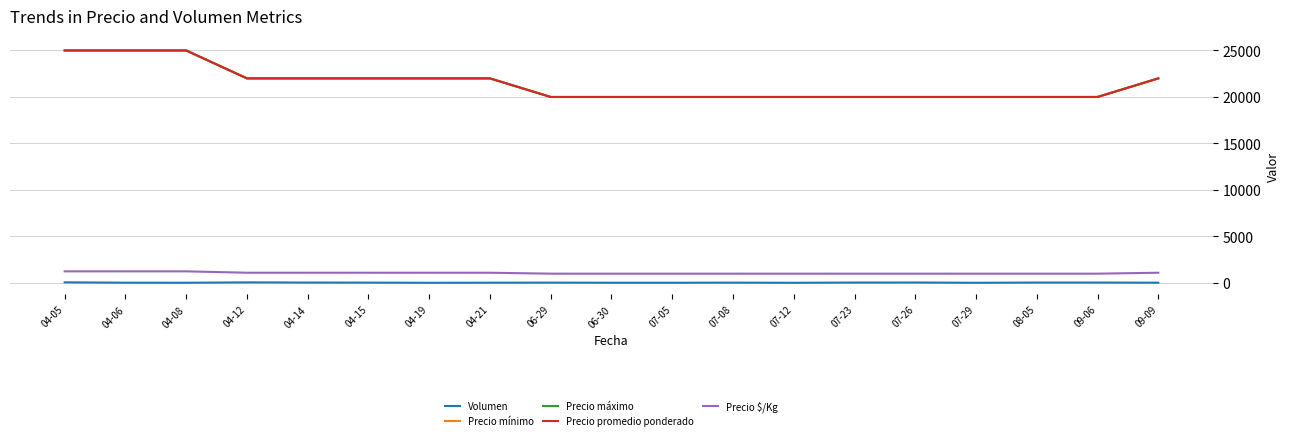

What is the label of the 4th point from the left?

04-12